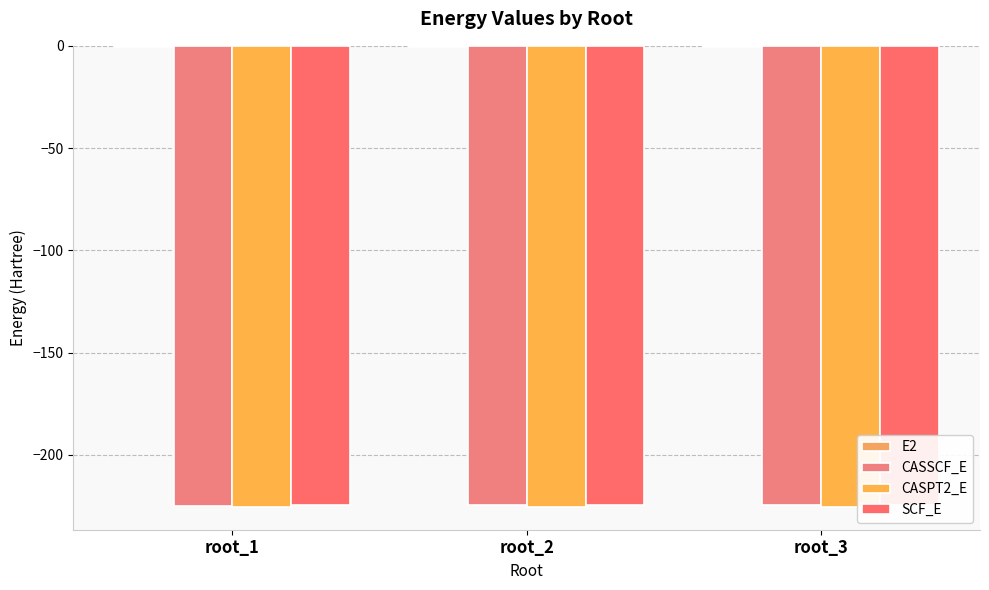

Rank the categories by SCF_E value from lowest to highest.

root_1, root_2, root_3